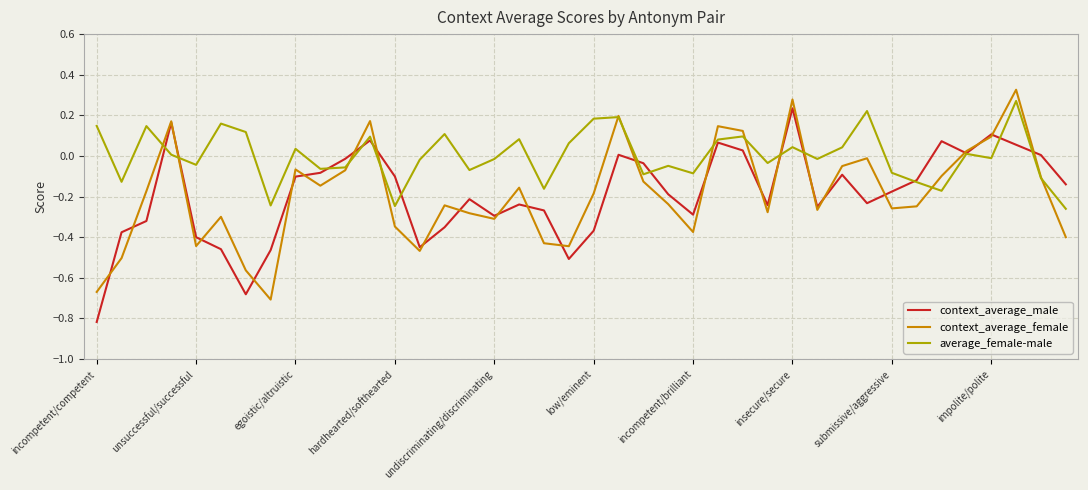

Which category has the highest value in the context_average_male series?

insecure/secure